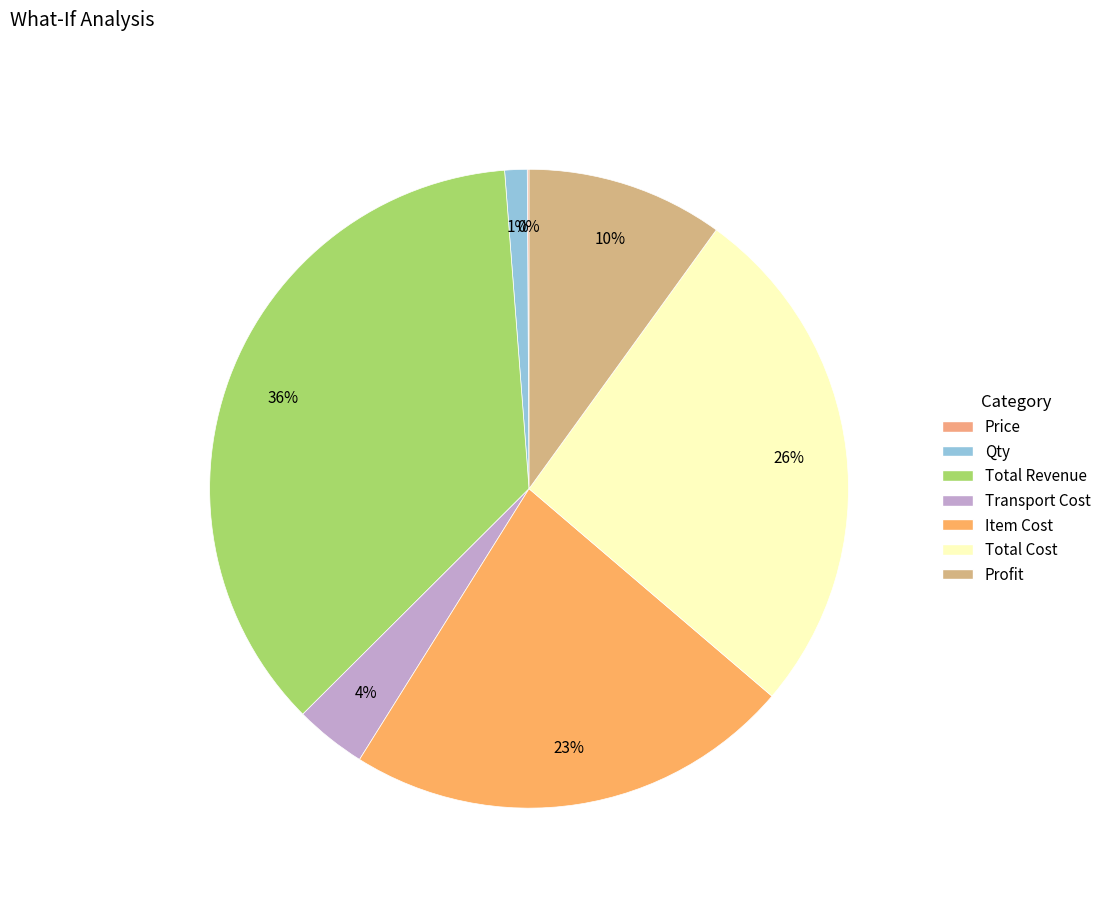

Is Profit the majority of the pie?

No